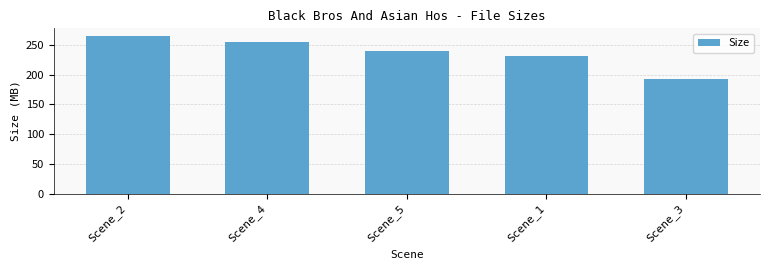

What is the value of the 5th bar from the left?

191.8